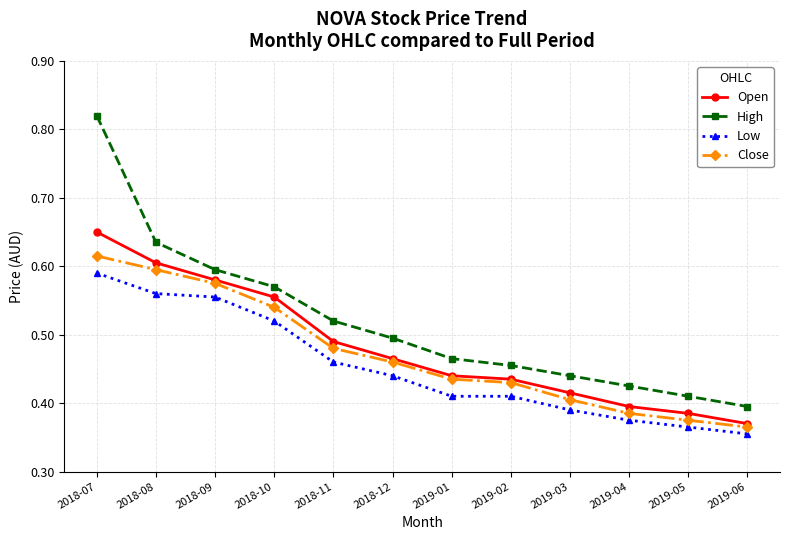

Rank the series by their average value, from highest to lowest.

High, Open, Close, Low